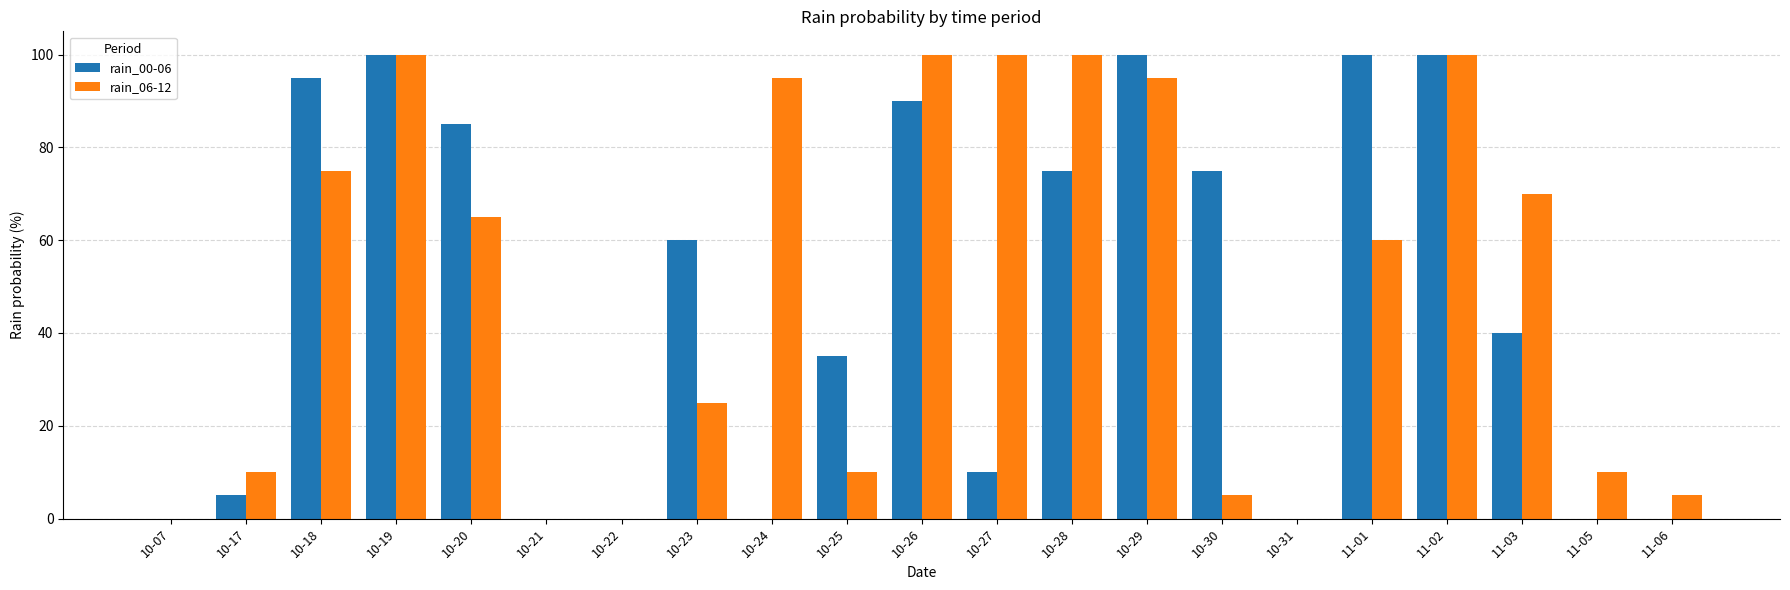

Between 10-19 and 11-06, which series saw the biggest shift?

rain_00-06